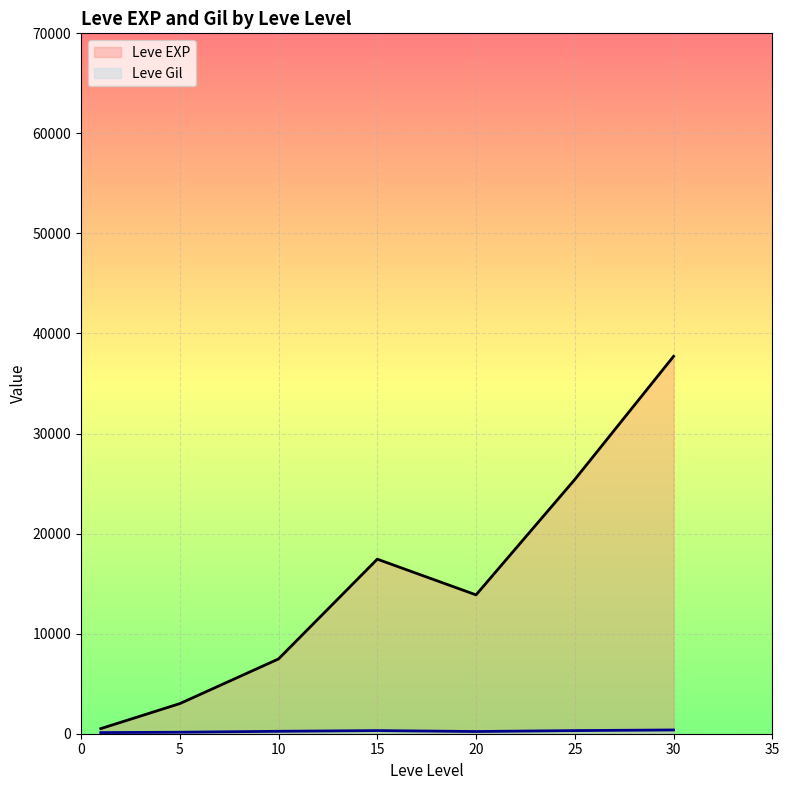

True or false: Leve Gil has a value of 355 at 30.

True